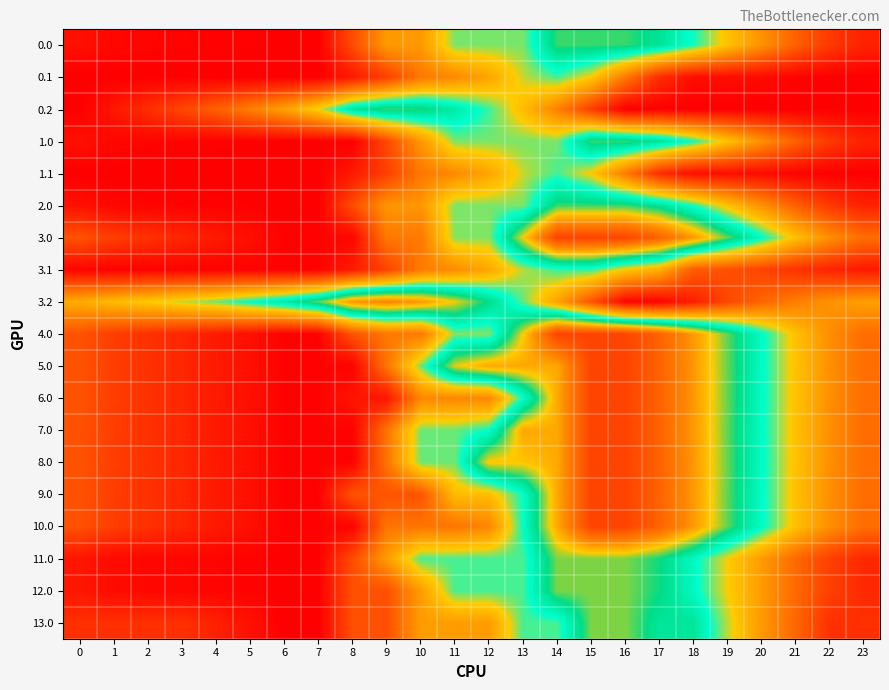

What is the smallest value displayed?

30.2